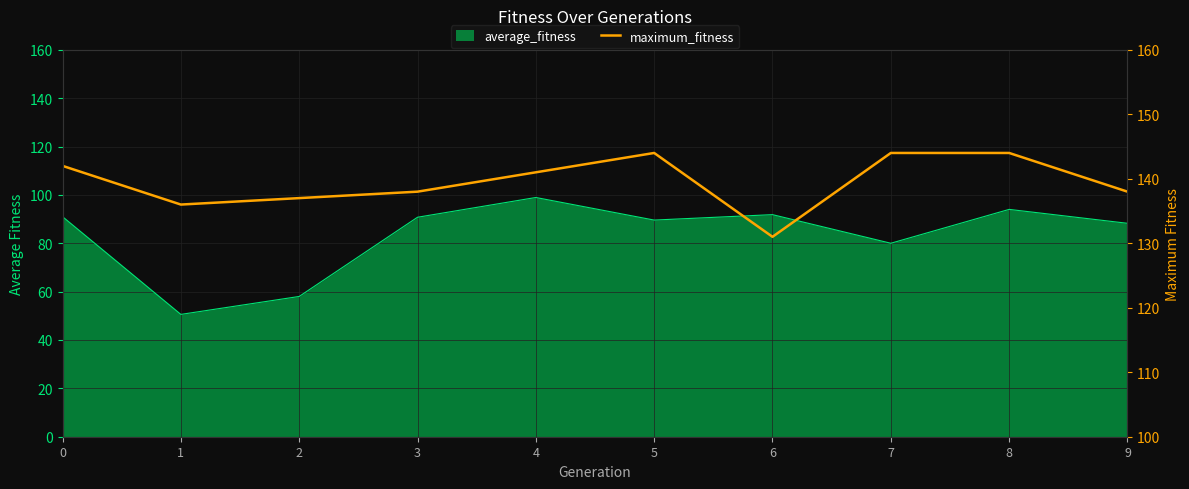

At which category does the chart reach its peak across all series?

5